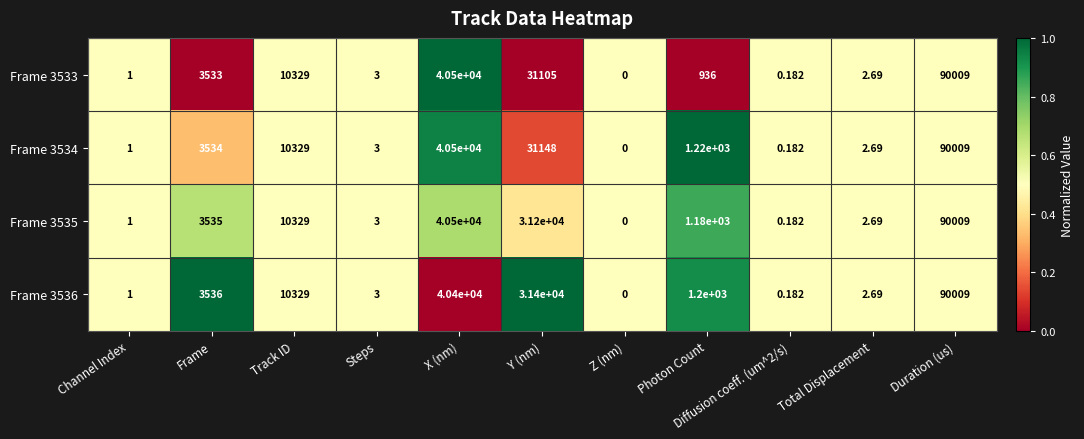

At which label is Frame 3536 closest to 45004?

X (nm)